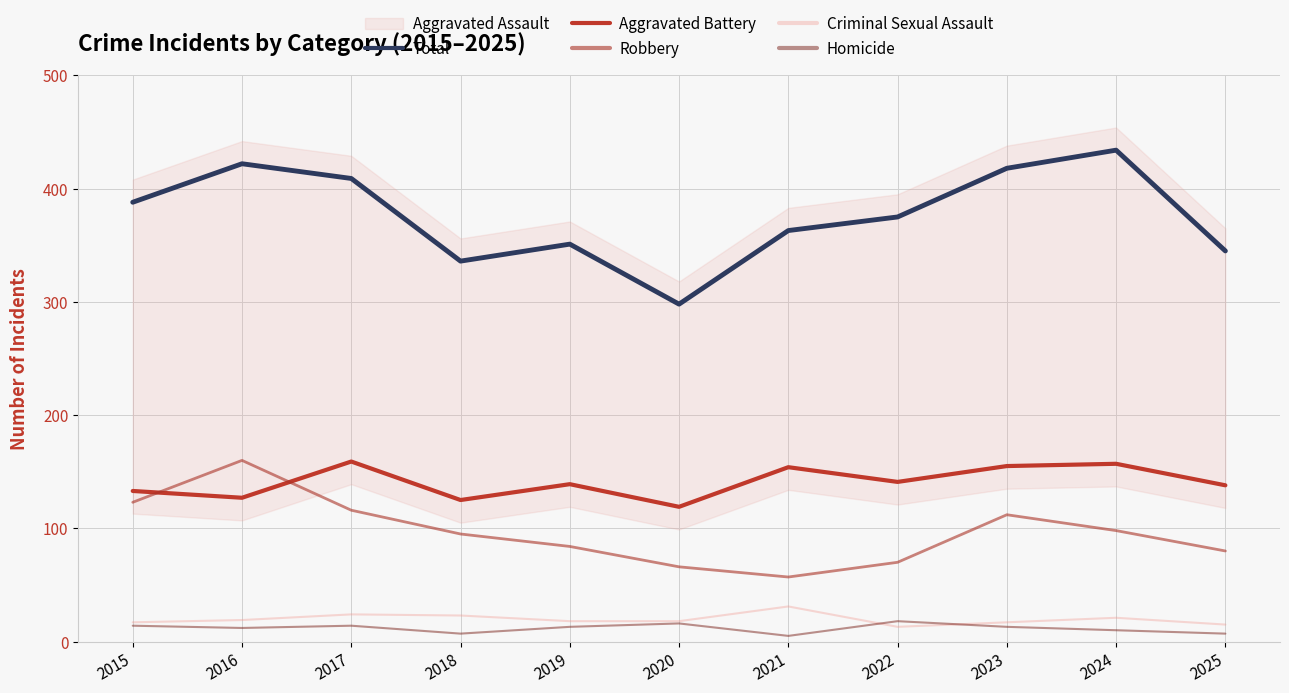

The Homicide series shows 5 at 2021. True or false?

True